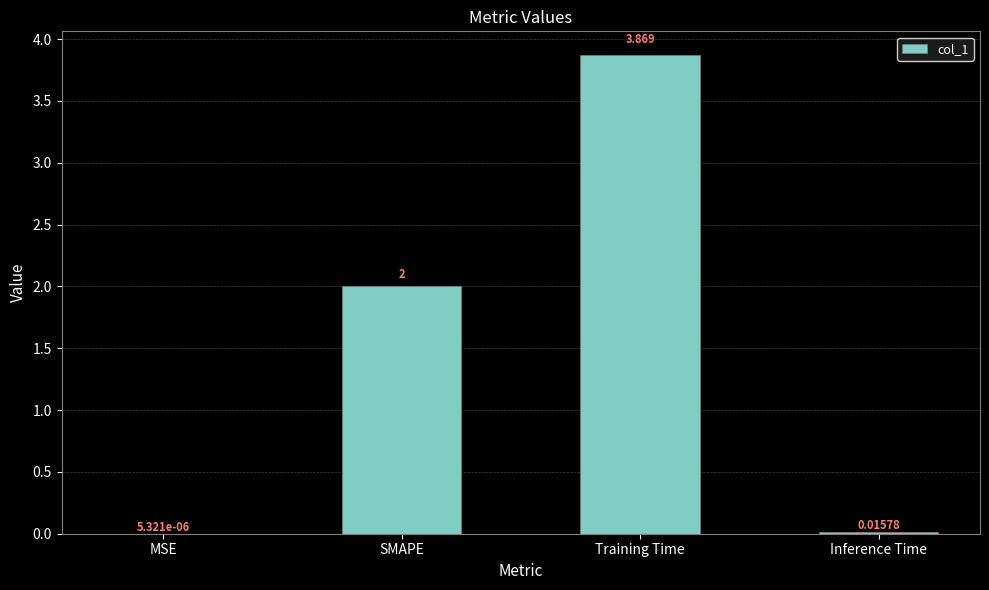

Which has a higher value, SMAPE or Training Time?

Training Time